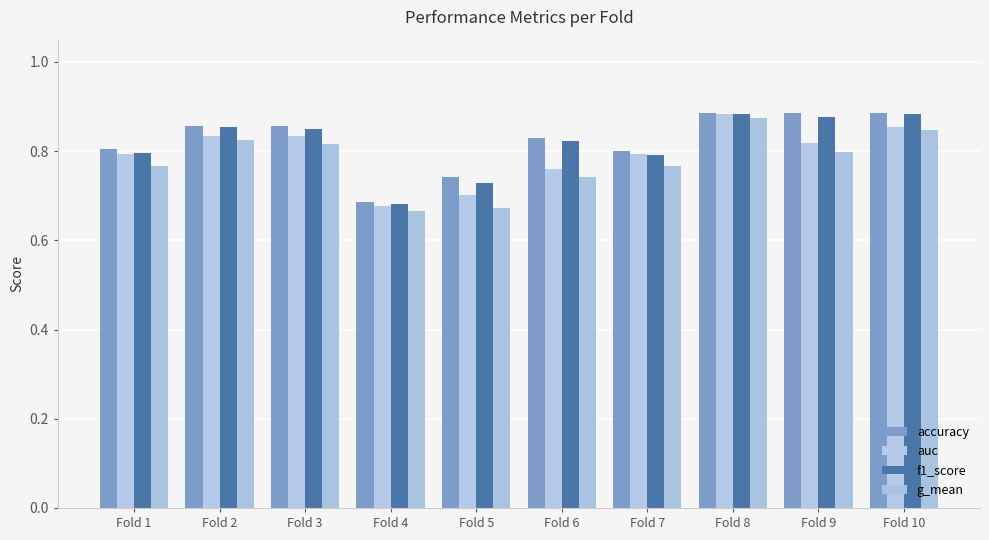

What is the difference between the auc values at Fold 6 and Fold 5?

0.1